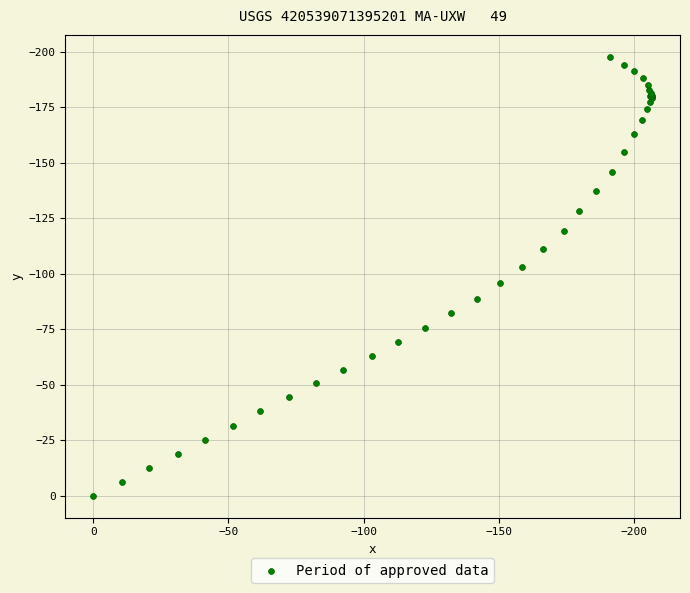

What Y value in the scatter plot is closest to -98?

-95.7